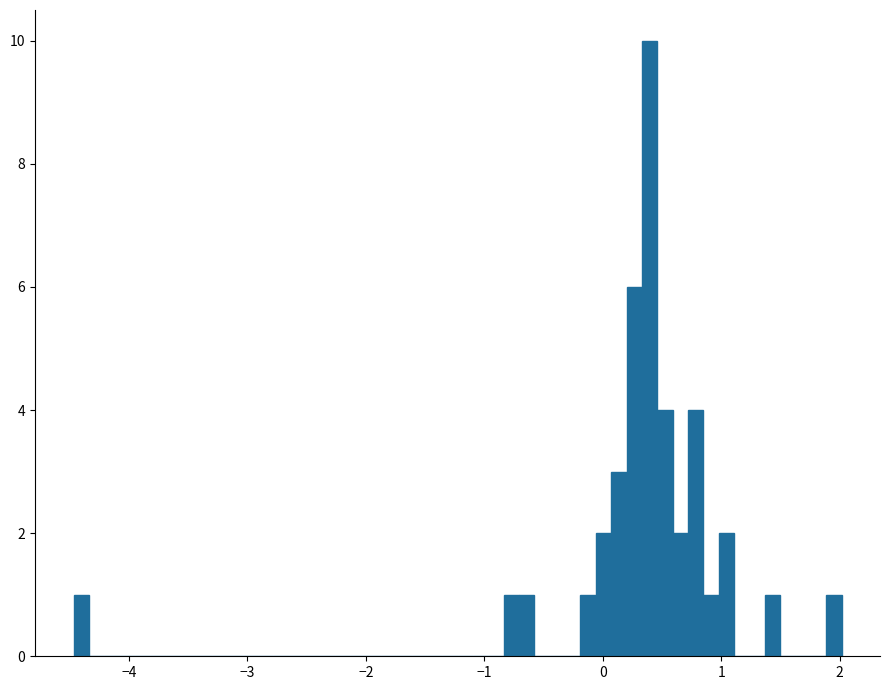

Read against the x-axis, roughly where is the centre of the tallest bar?

0.4